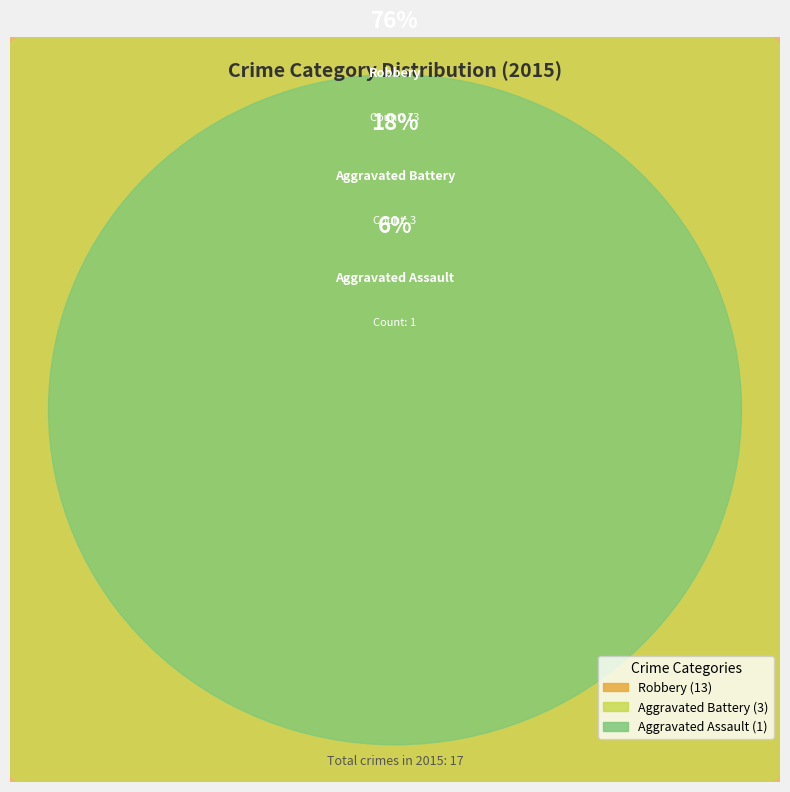

What is the largest slice in the pie chart?

Robbery